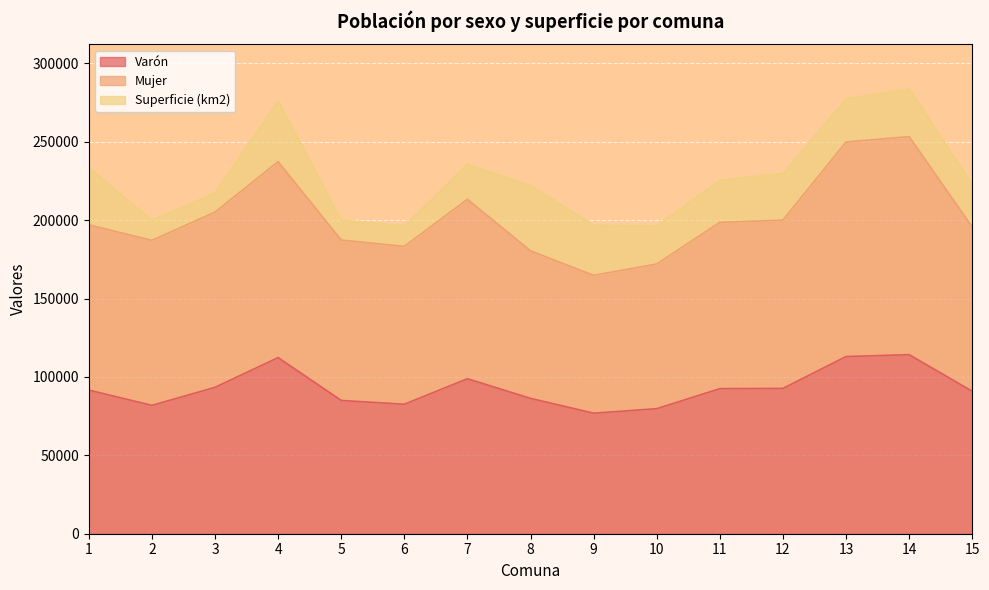

What is the total value across all series at 11?

225566.4